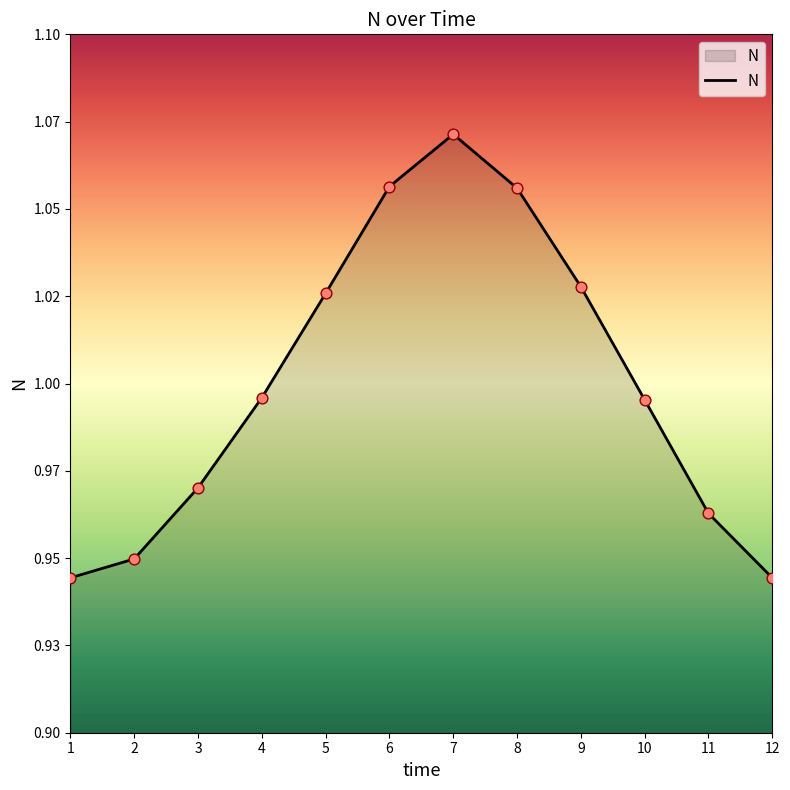

What is the change in value from 8 to 12?

-0.1